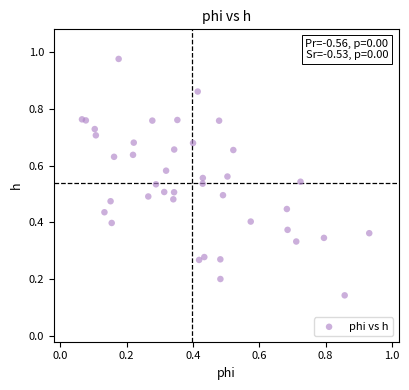

How many points are shown in the scatter plot?

40